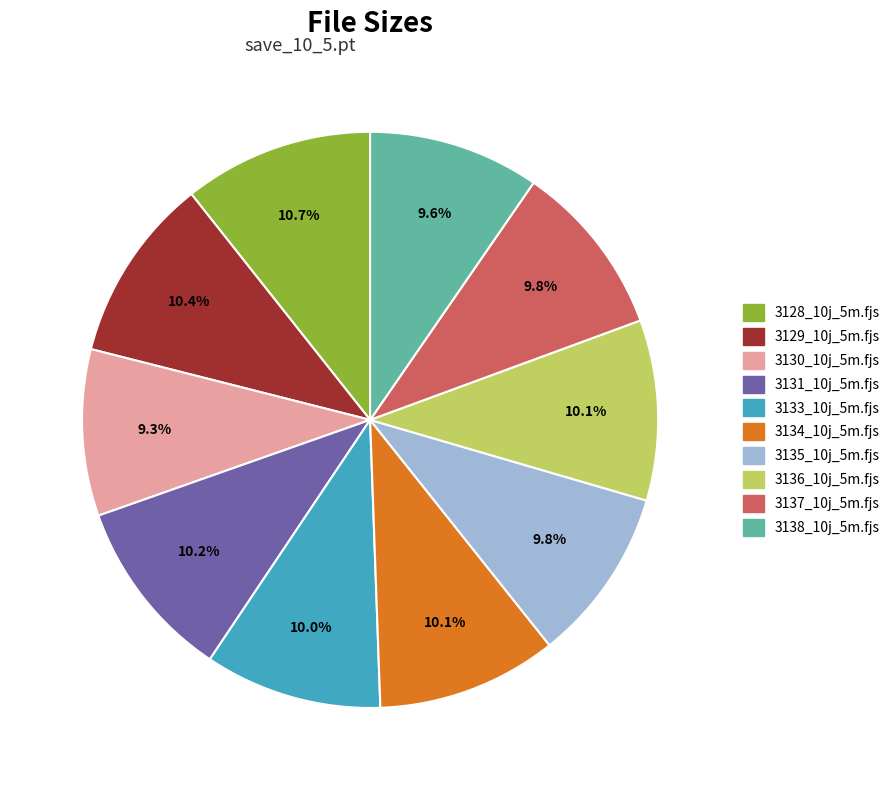

Count the number of slices in the pie.

10